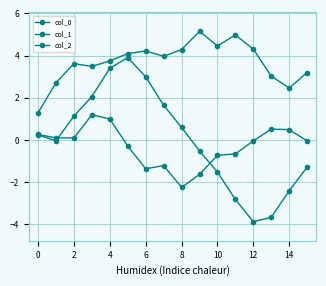

Is this an area chart (filled region under the line)?

No